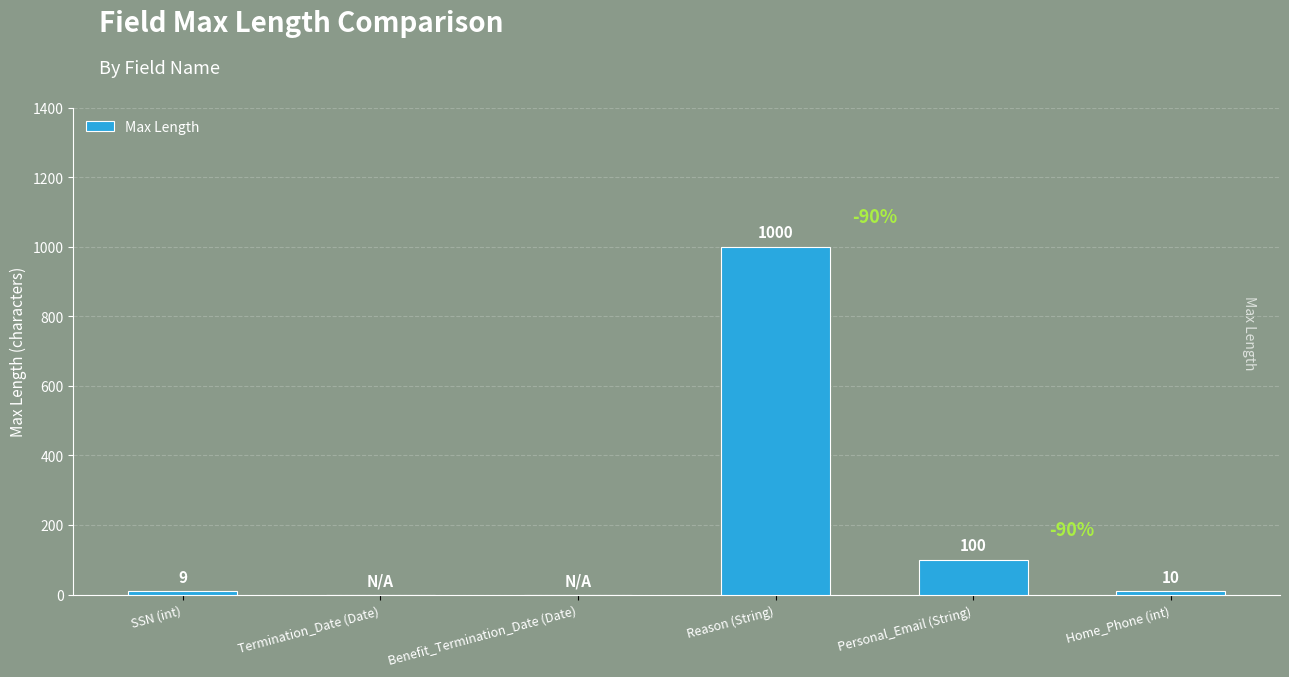

The value at Benefit_Termination_Date (Date) is 408. True or false?

False